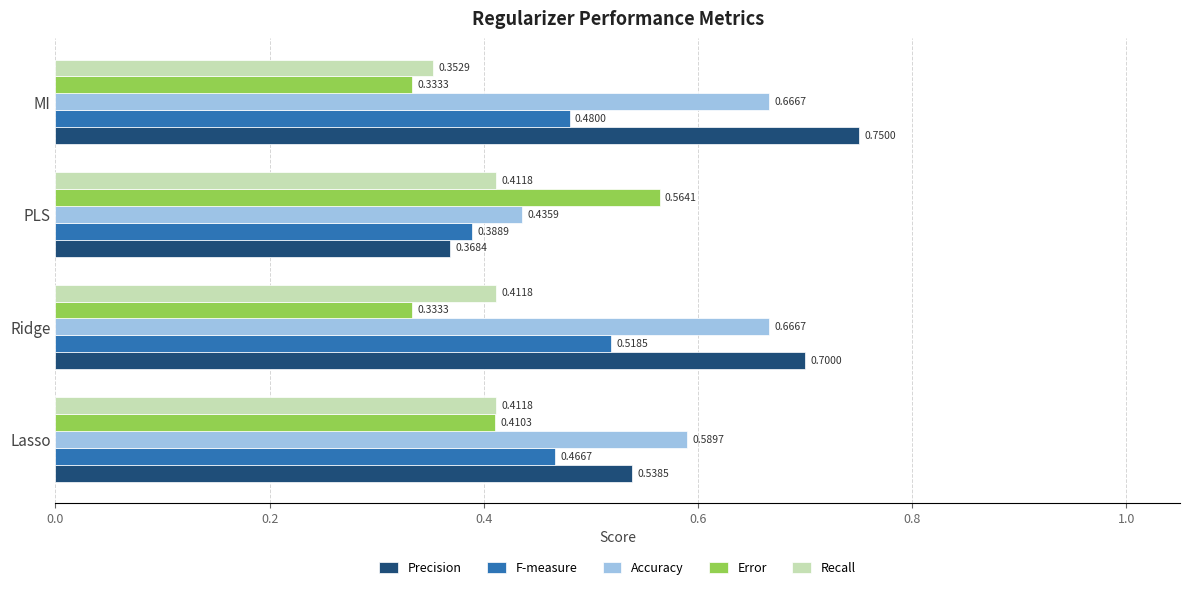

At MI, list the series in order from smallest to largest.

Error, Recall, F-measure, Accuracy, Precision